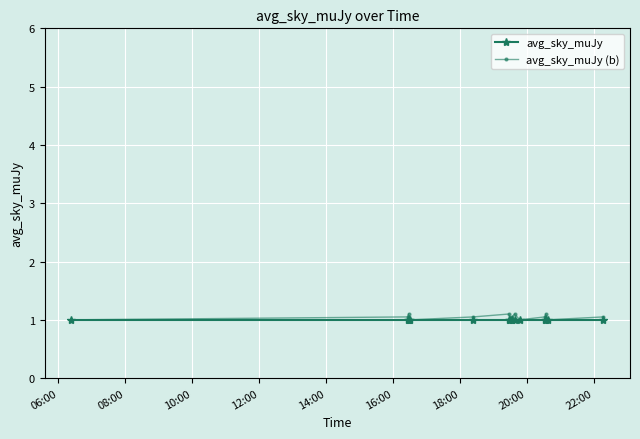

List the series in order of their peak value, lowest first.

avg_sky_muJy, avg_sky_muJy (b)